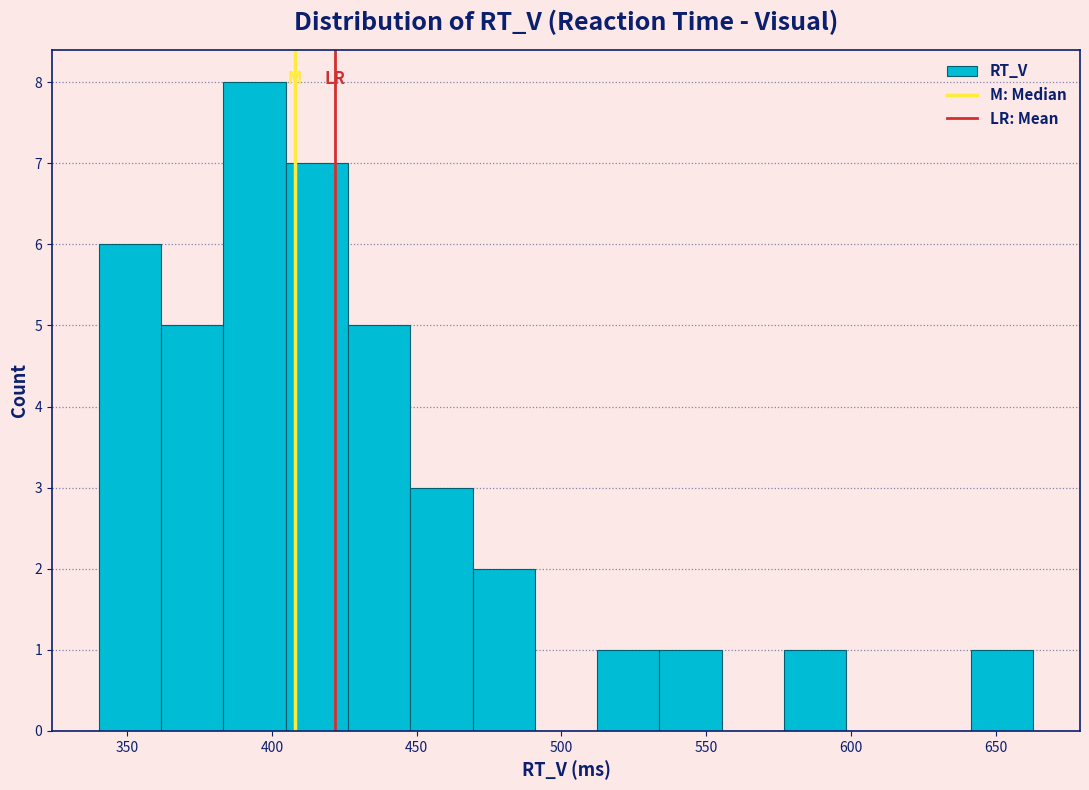

What is the height of the bar covering 425 to 450 on the x-axis? Neither the bar edges nor the heights are printed on the chart, so give them approximately, as read against the axes.

5